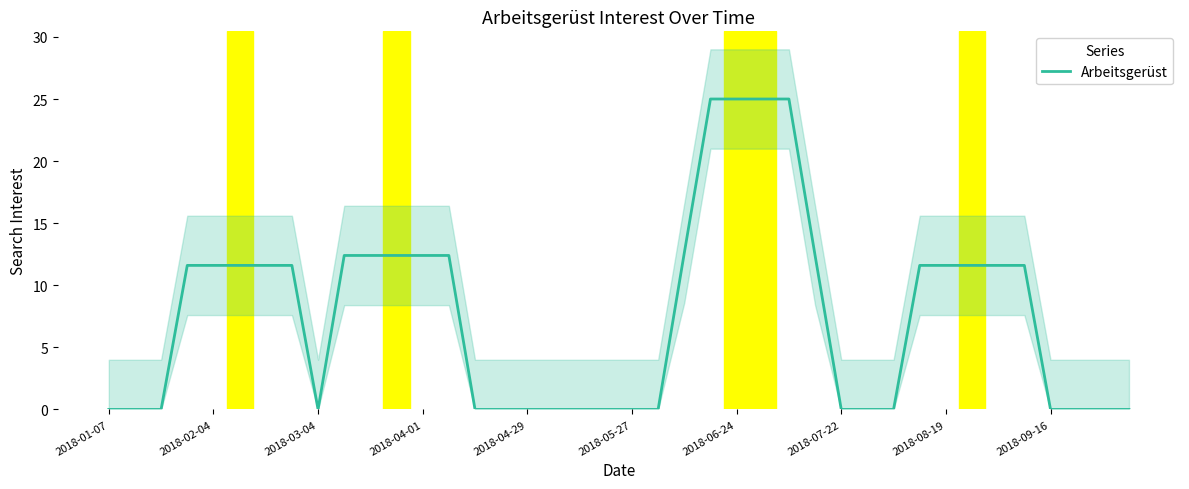

How many lines are shown in the chart?

1